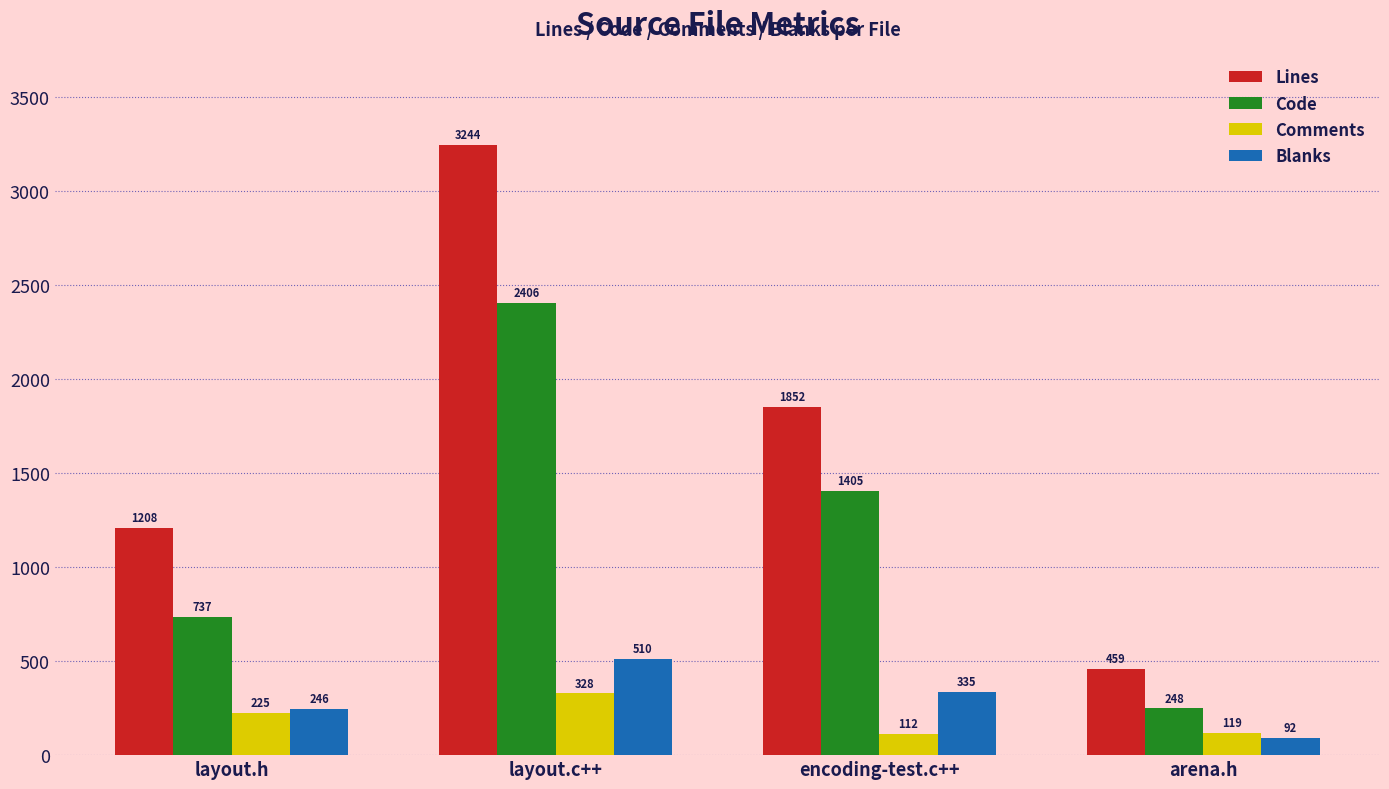

What is the total value across all series at layout.c++?

6488